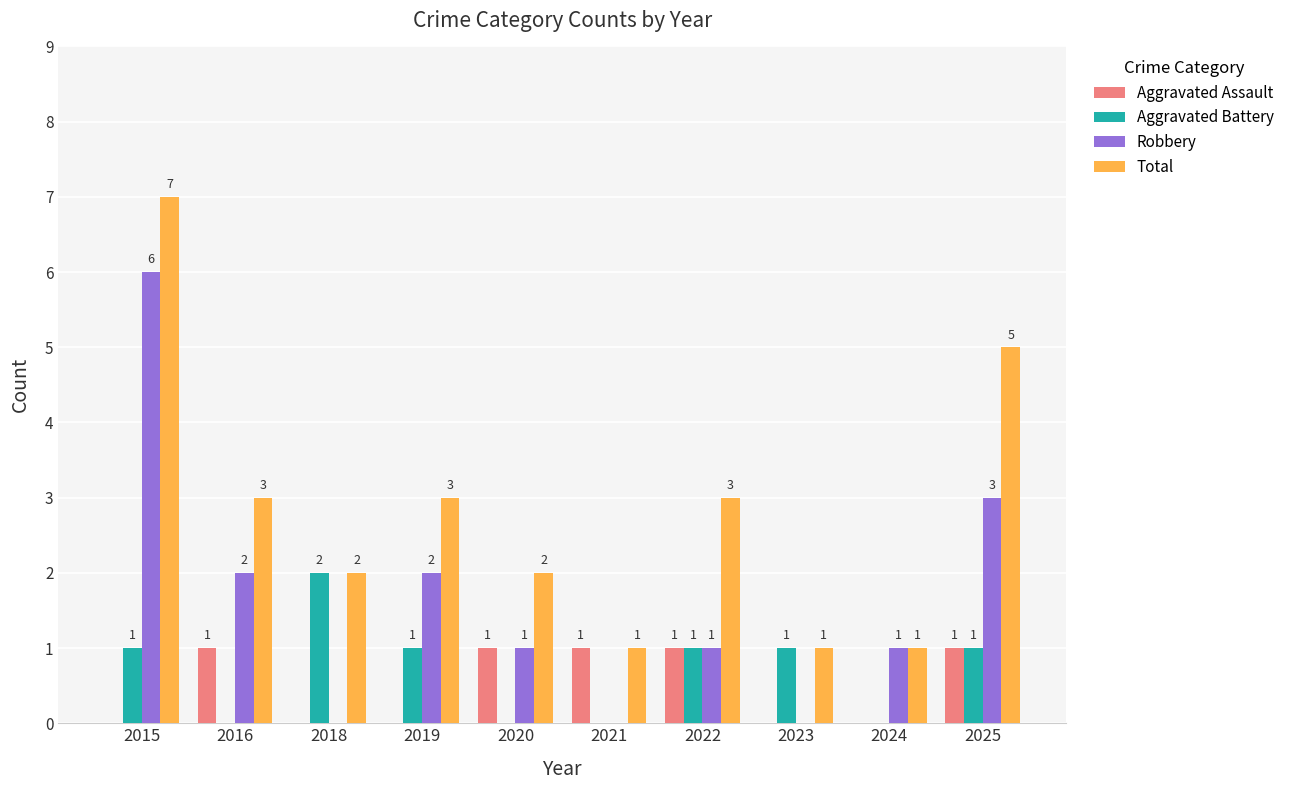

Count the Aggravated Battery values in the range 0 to 1.

9